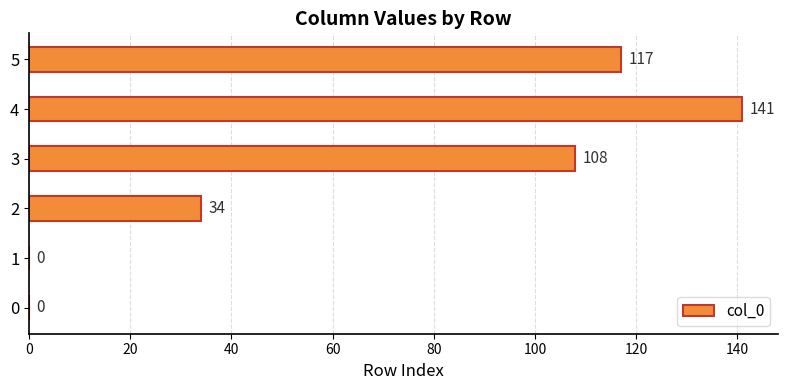

Count the number of categories in the chart.

6